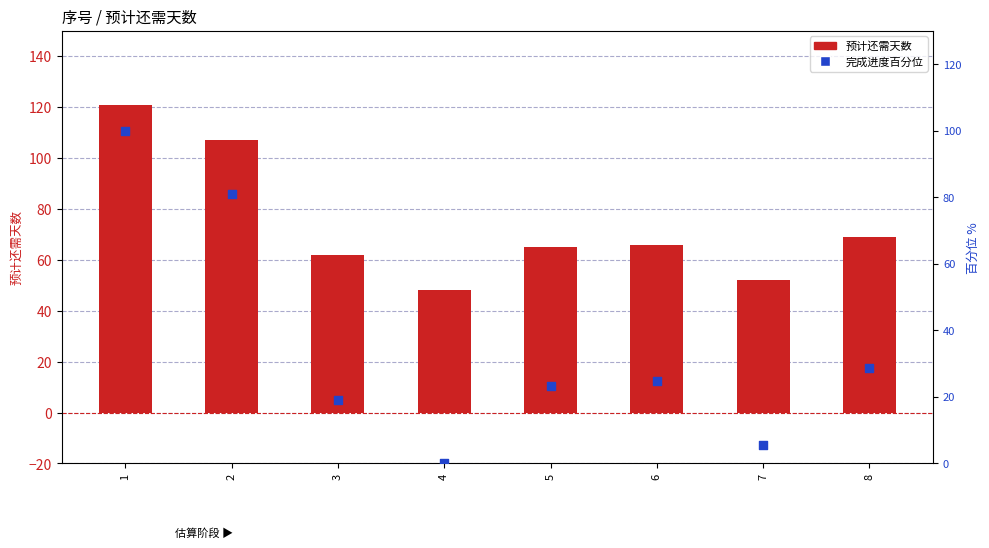

What are all the series names shown in the legend?

预计还需天数, 完成进度百分位